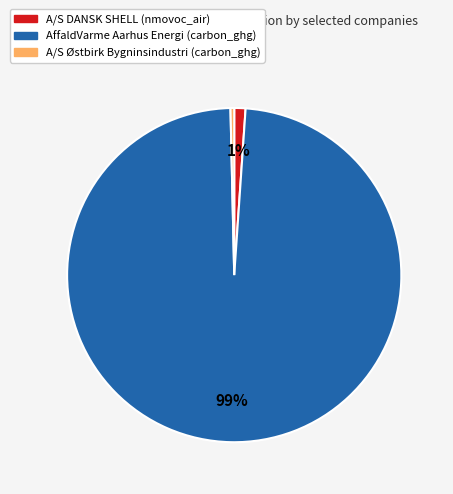

To the nearest percent, what is the average slice percentage?

33%